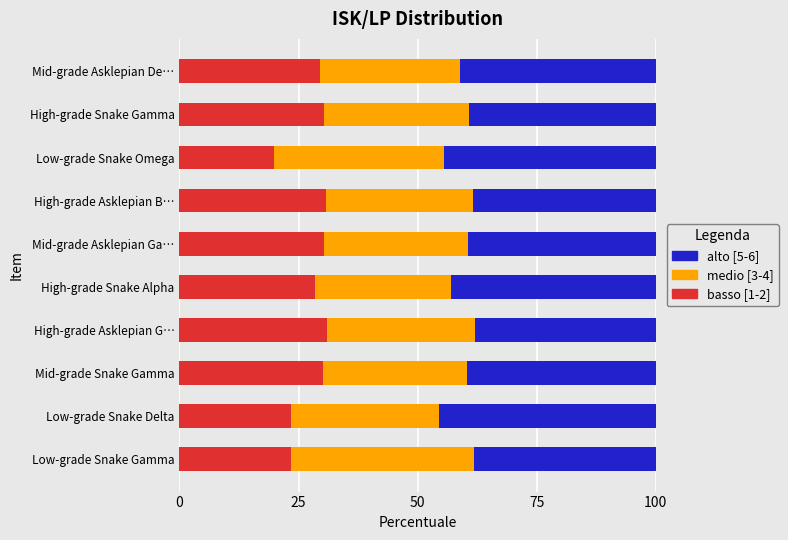

What is the difference between the maximum and minimum values in the basso [1-2] series?

11.2